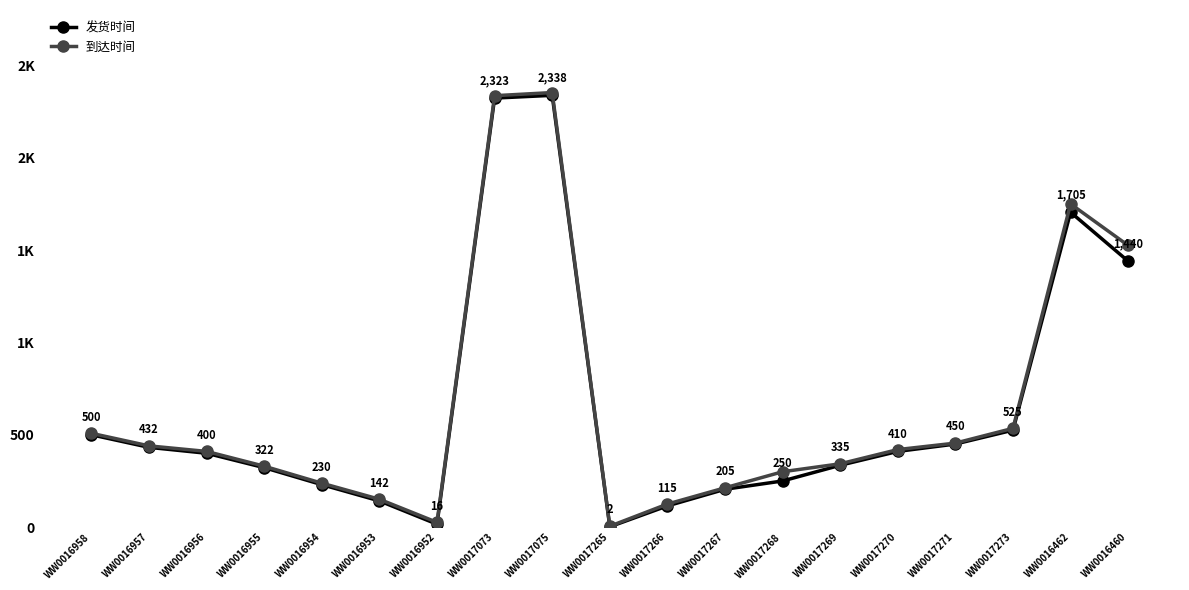

Does the chart have visible grid lines?

No